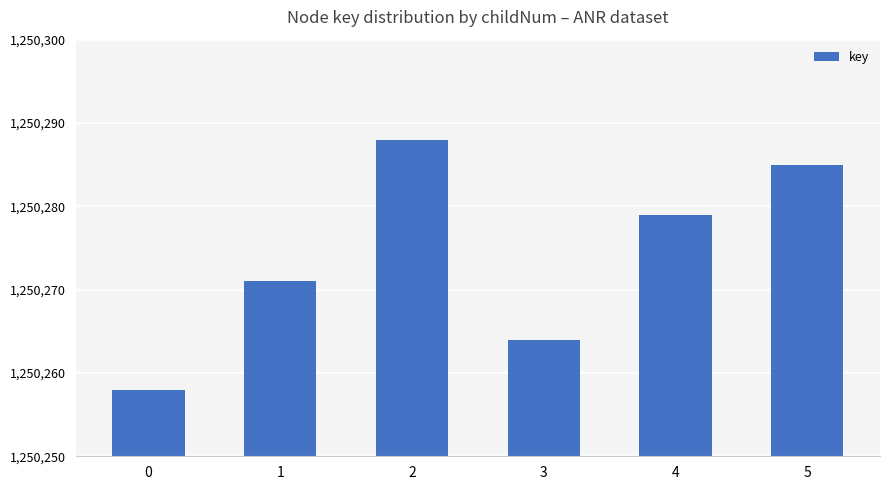

Read the value at 1.

1250271